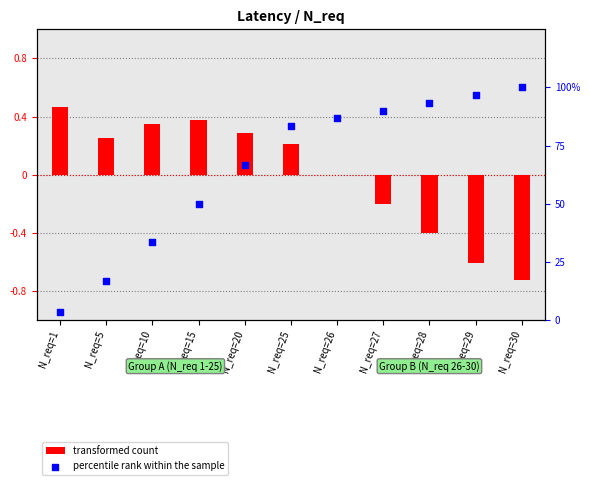

At which category is the sum across all series the highest?

N_req=25